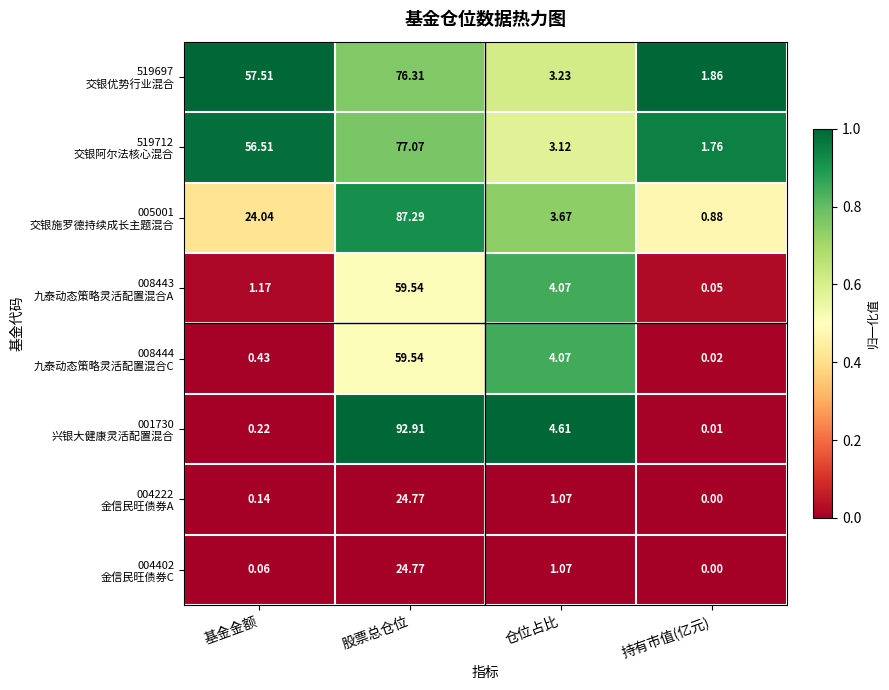

How many data points does each series have?

4